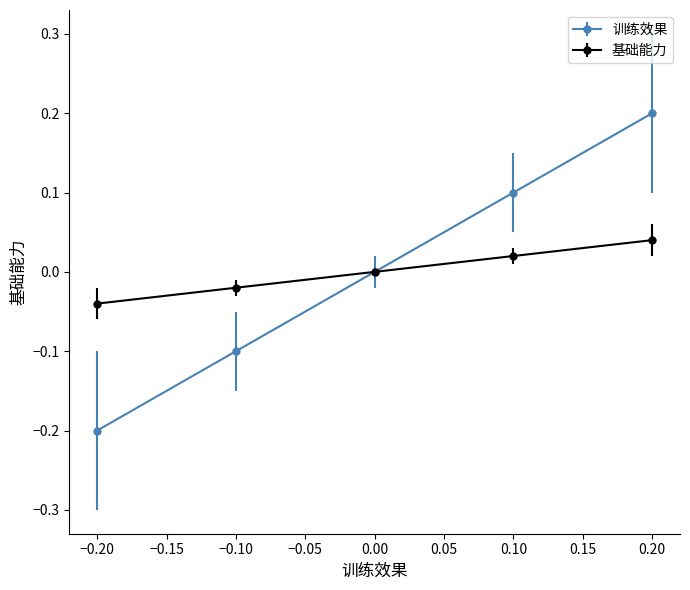

The 基础能力 series shows -0.1 at 0.00. True or false?

False